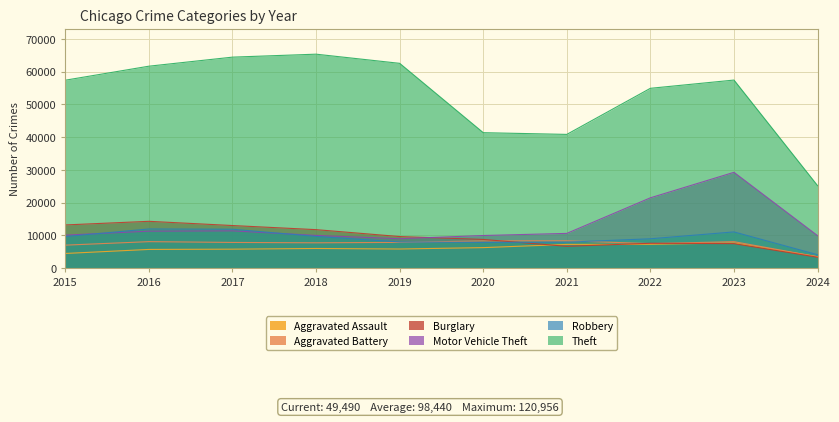

Where do Motor Vehicle Theft and Burglary first cross each other?

2019 and 2020